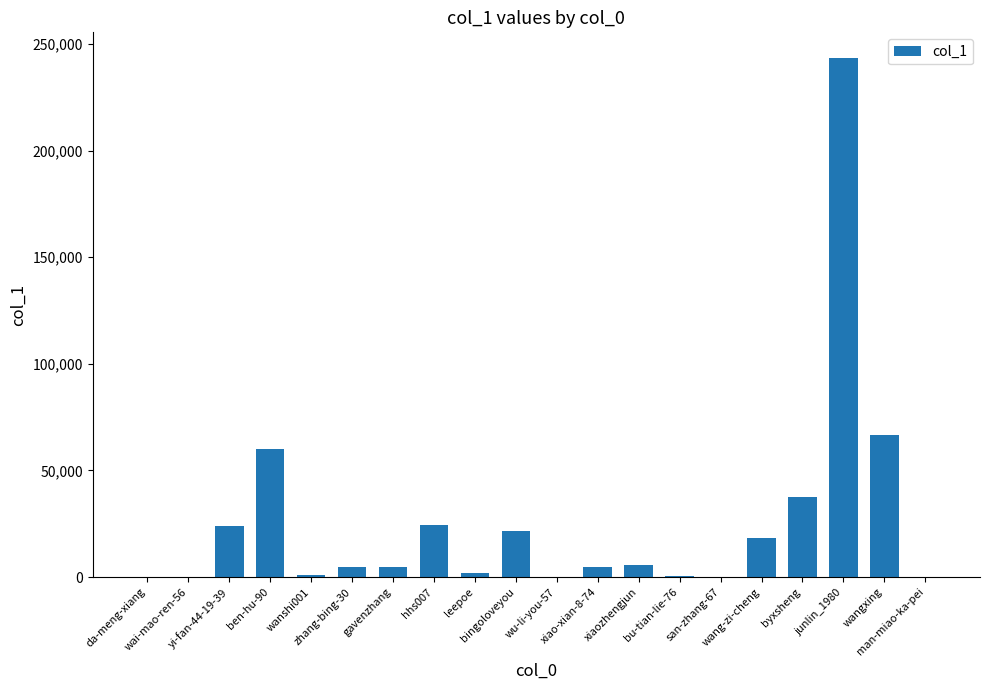

What is the sum of all values?

520054